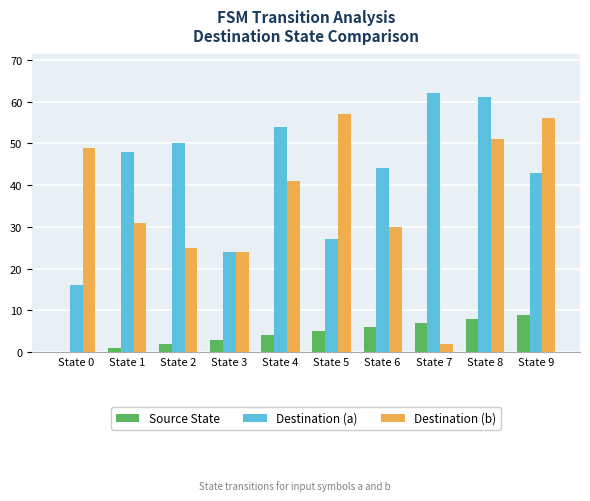

Reading left to right, what are all the values shown in this chart?

Source State: 0	1	2	3	4	5	6	7	8	9
Destination (a): 16	48	50	24	54	27	44	62	61	43
Destination (b): 49	31	25	24	41	57	30	2	51	56